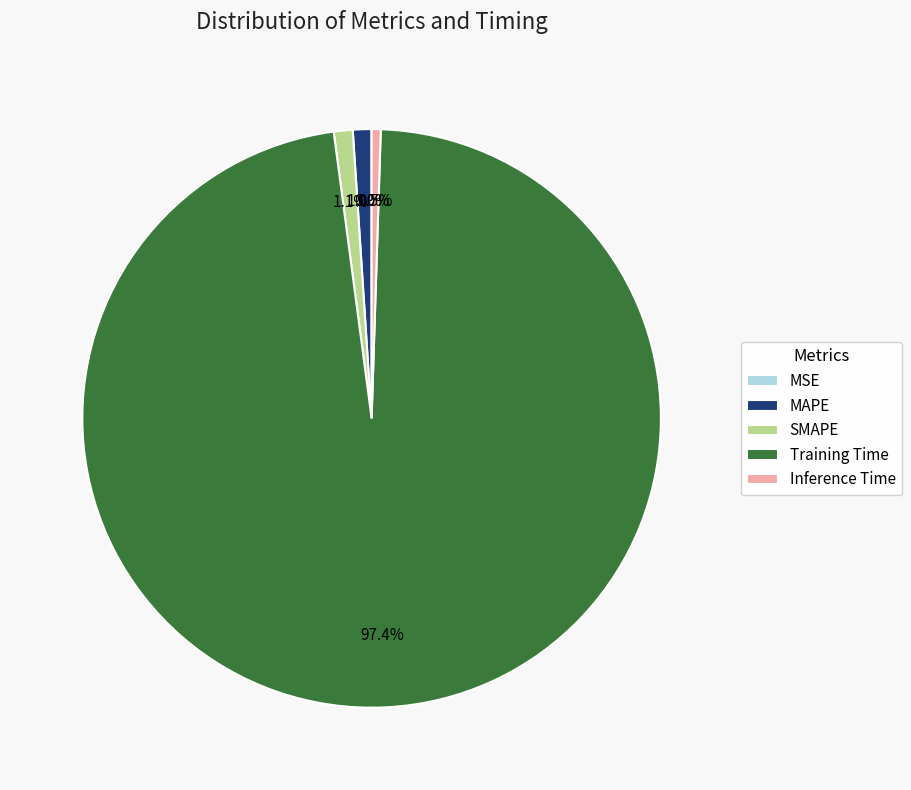

Which slice is the largest?

Training Time